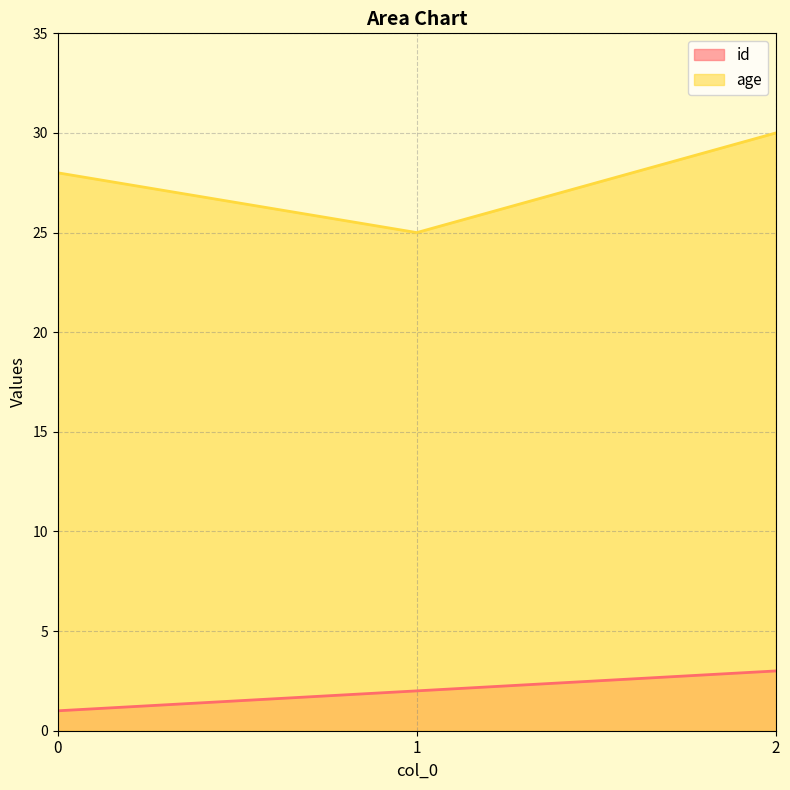

List the series in order of their peak value, lowest first.

id, age